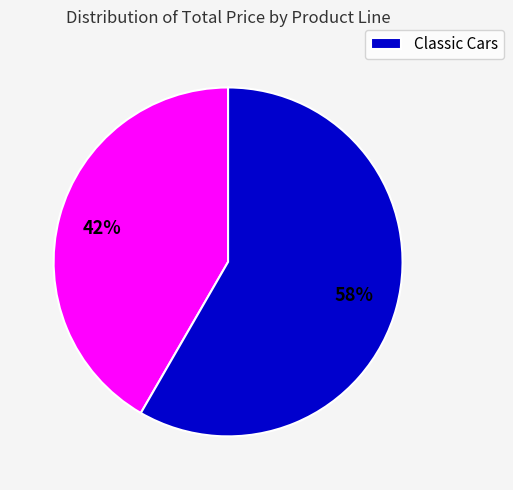

Is there a majority slice in this chart?

Yes